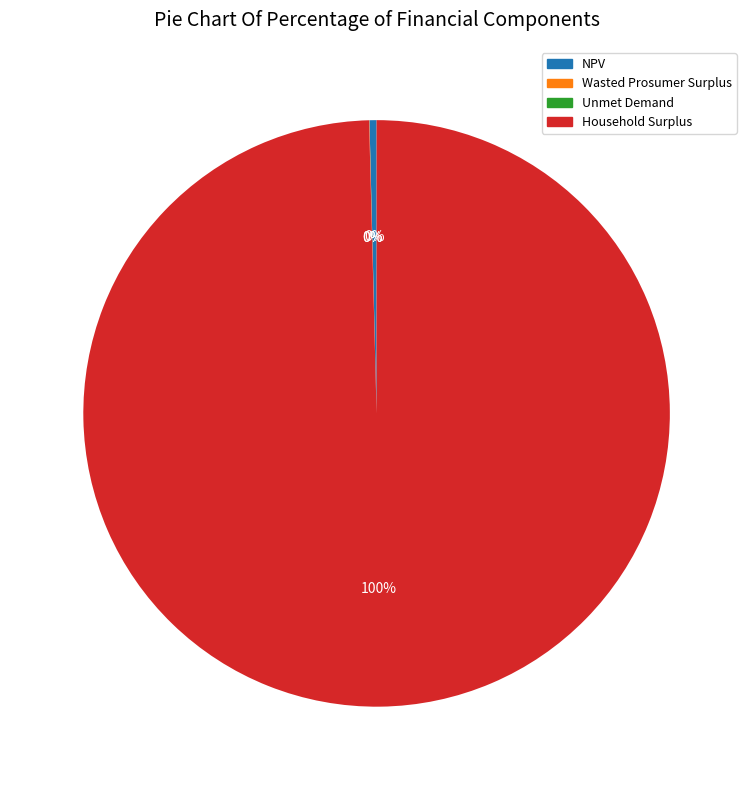

Which category has the biggest portion of the pie?

Household Surplus